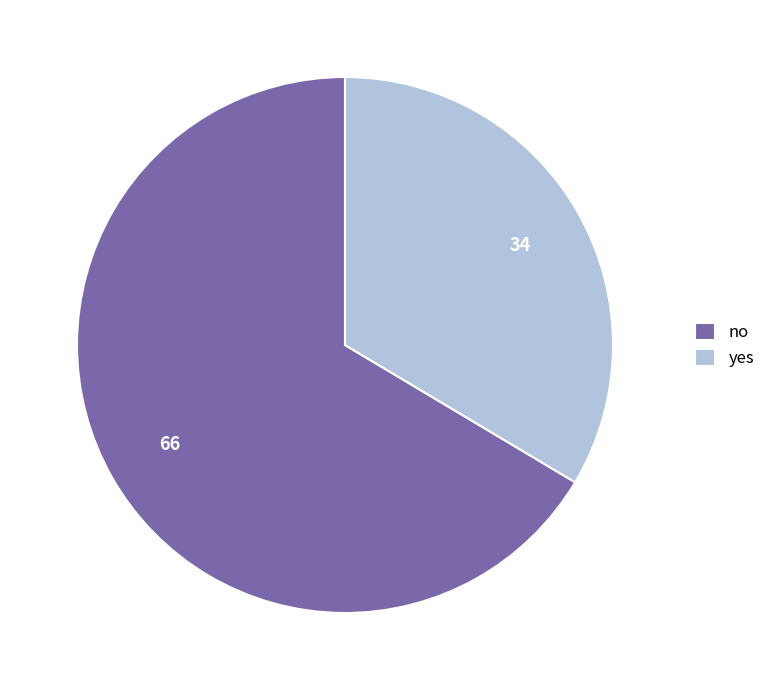

What is the majority slice?

no